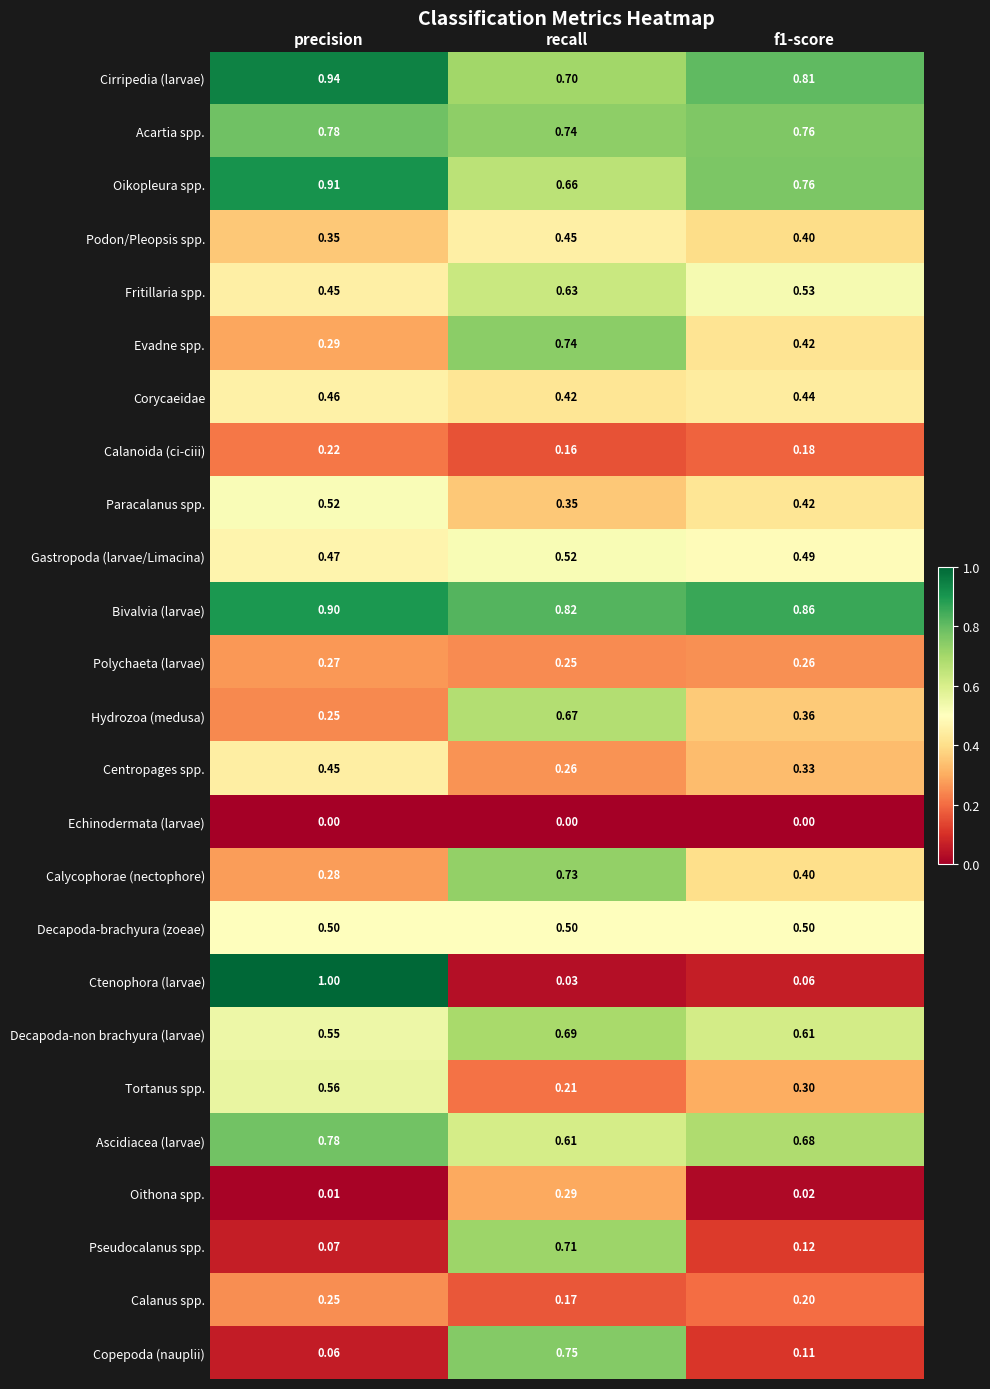

What is the spread (max minus min) of values at f1-score?

0.9